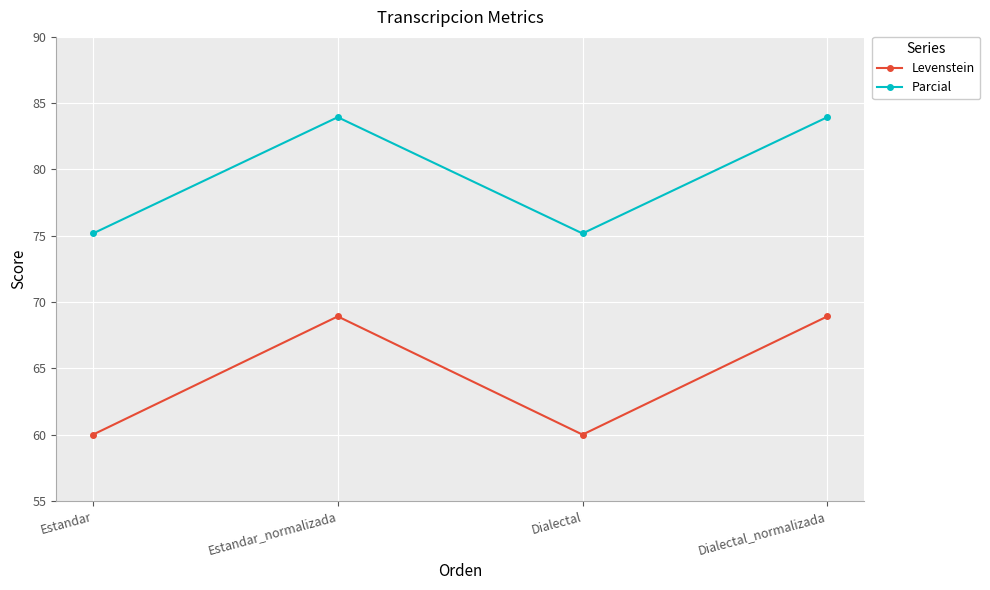

How many lines are shown in the chart?

2